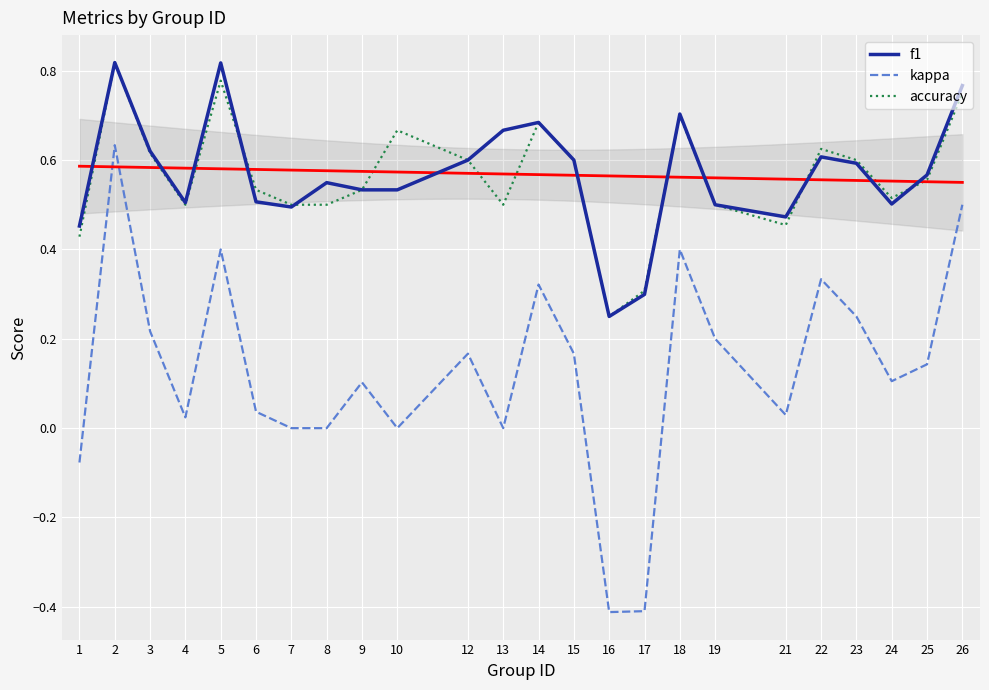

The f1 series shows 0.5 at 7. True or false?

True